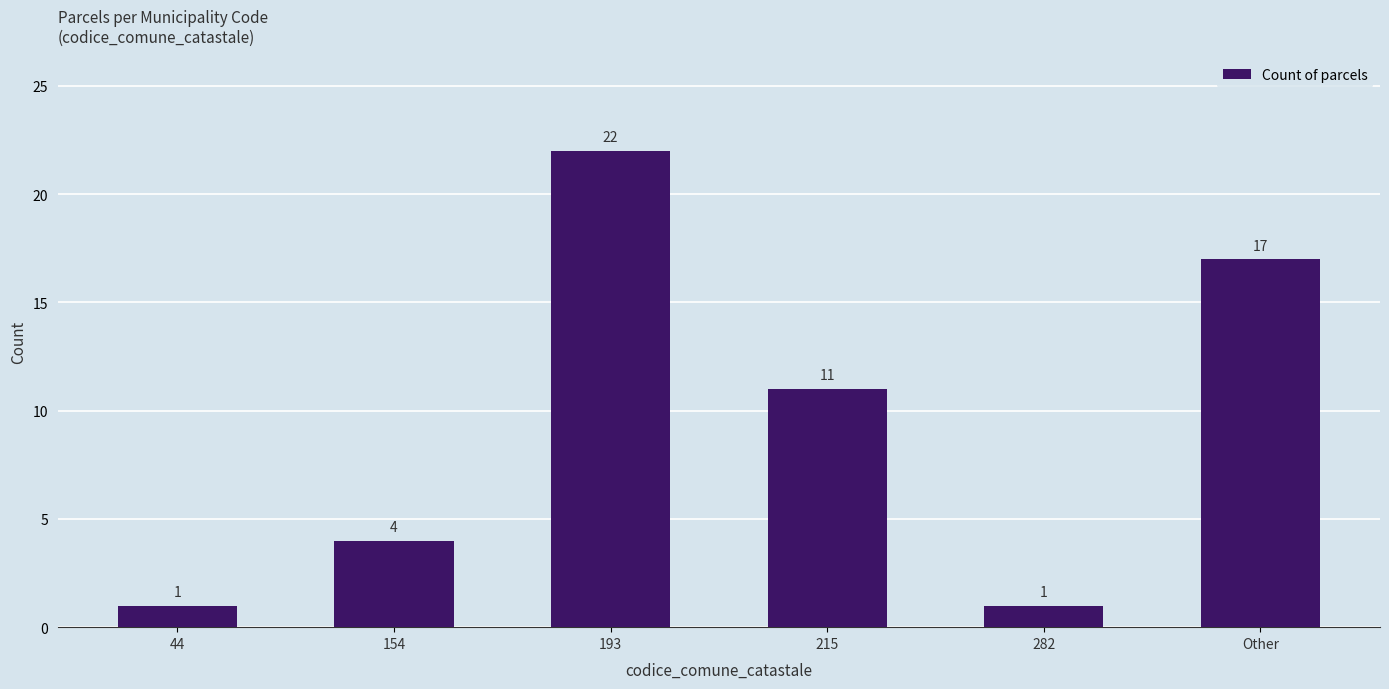

What is the label of the 4th bar from the right?

193